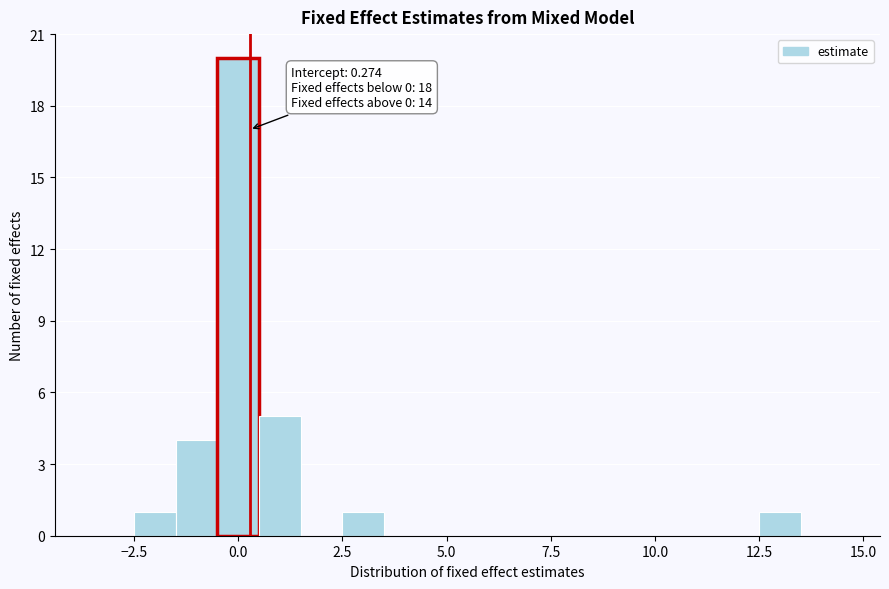

Read against the x-axis, roughly where is the centre of the tallest bar?

0.0